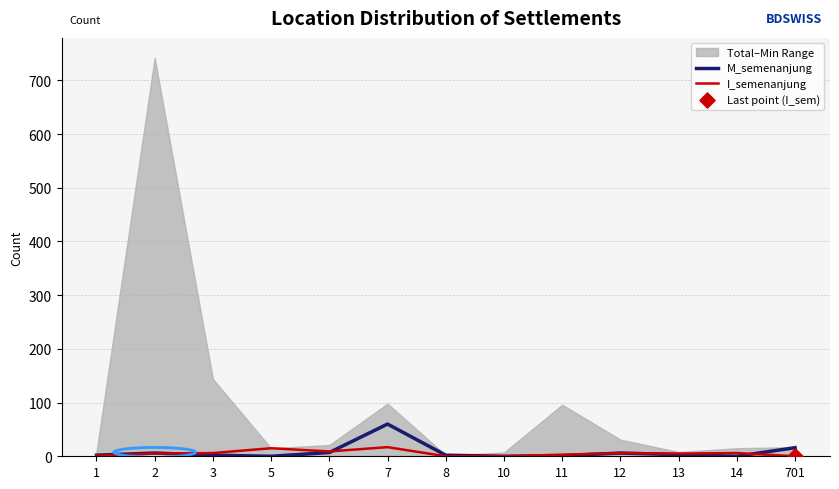

What is the total value across all series at 14?

6